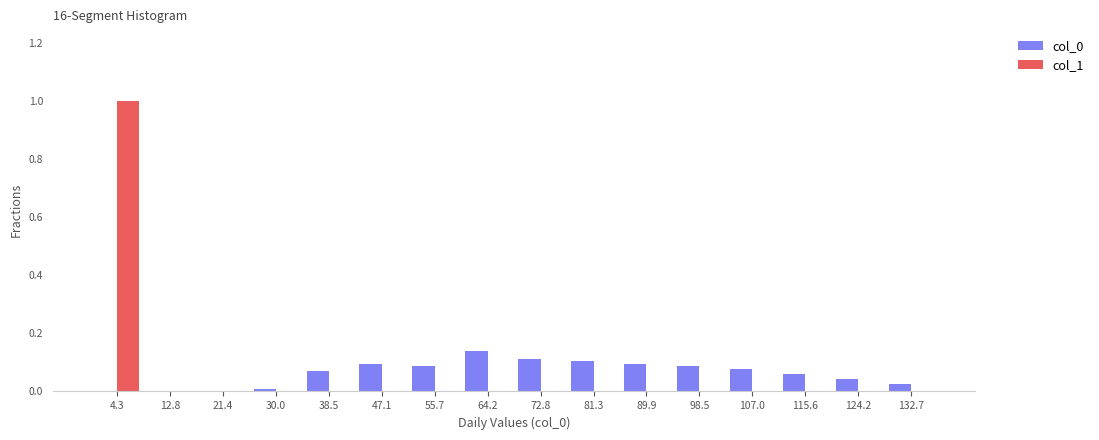

Reading left to right, list every range on the x-axis with the height of the bar of each series over it. Neither the bar edges nor the heights are printed on the chart, so give them approximately, as read against the axes.

0 to 9: col_0=0	col_1=1.00
9 to 17: col_0=0	col_1=0
17 to 26: col_0=0	col_1=0
26 to 34: col_0=under 0.02	col_1=0
34 to 43: col_0=0.06	col_1=0
43 to 51: col_0=0.10	col_1=0
51 to 60: col_0=0.08	col_1=0
60 to 69: col_0=0.14	col_1=0
69 to 77: col_0=0.12	col_1=0
77 to 86: col_0=0.10	col_1=0
86 to 94: col_0=0.10	col_1=0
94 to 103: col_0=0.08	col_1=0
103 to 111: col_0=0.08	col_1=0
111 to 120: col_0=0.06	col_1=0
120 to 128: col_0=0.04	col_1=0
128 to 137: col_0=0.02	col_1=0